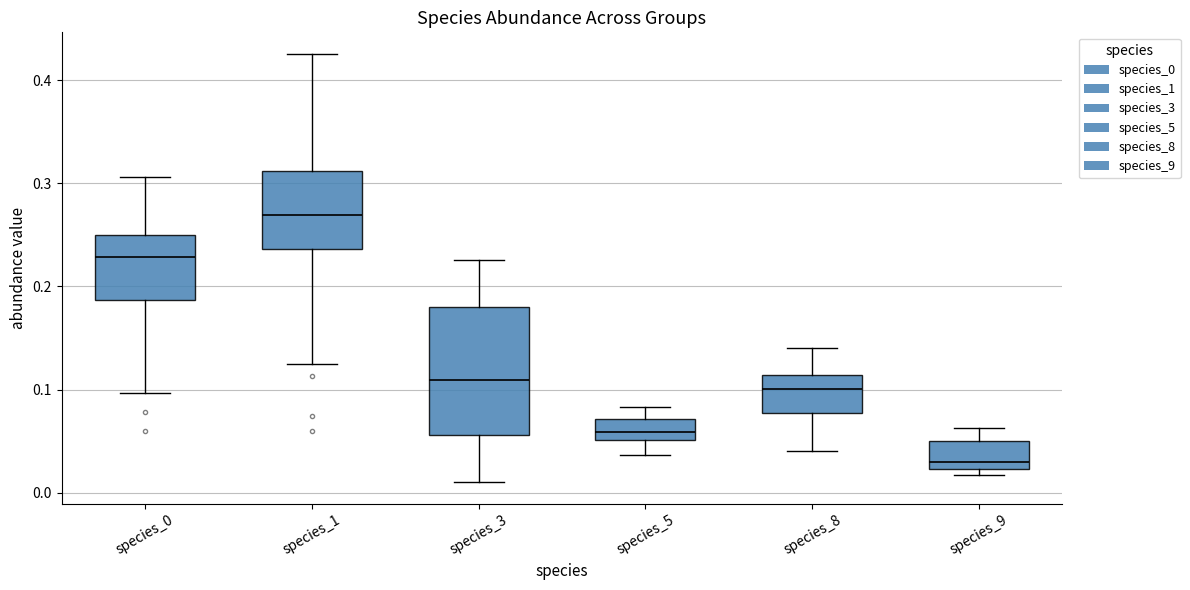

Which box has the highest median line?

species_1